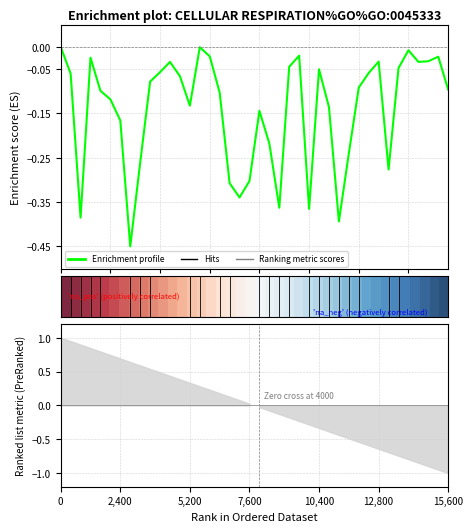

What is the greatest value displayed?

1.0